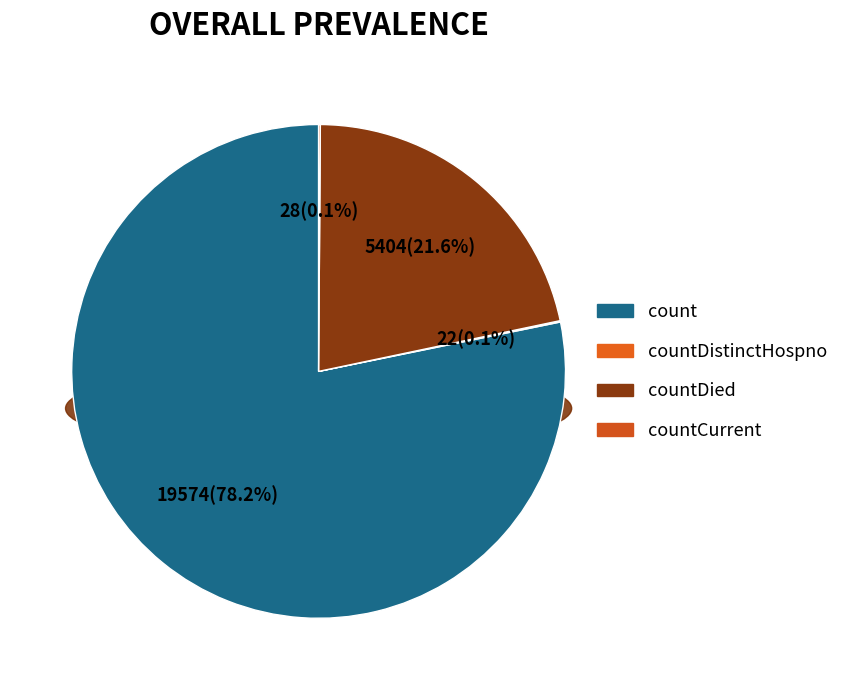

To the nearest percent, what is the average slice percentage?

25%